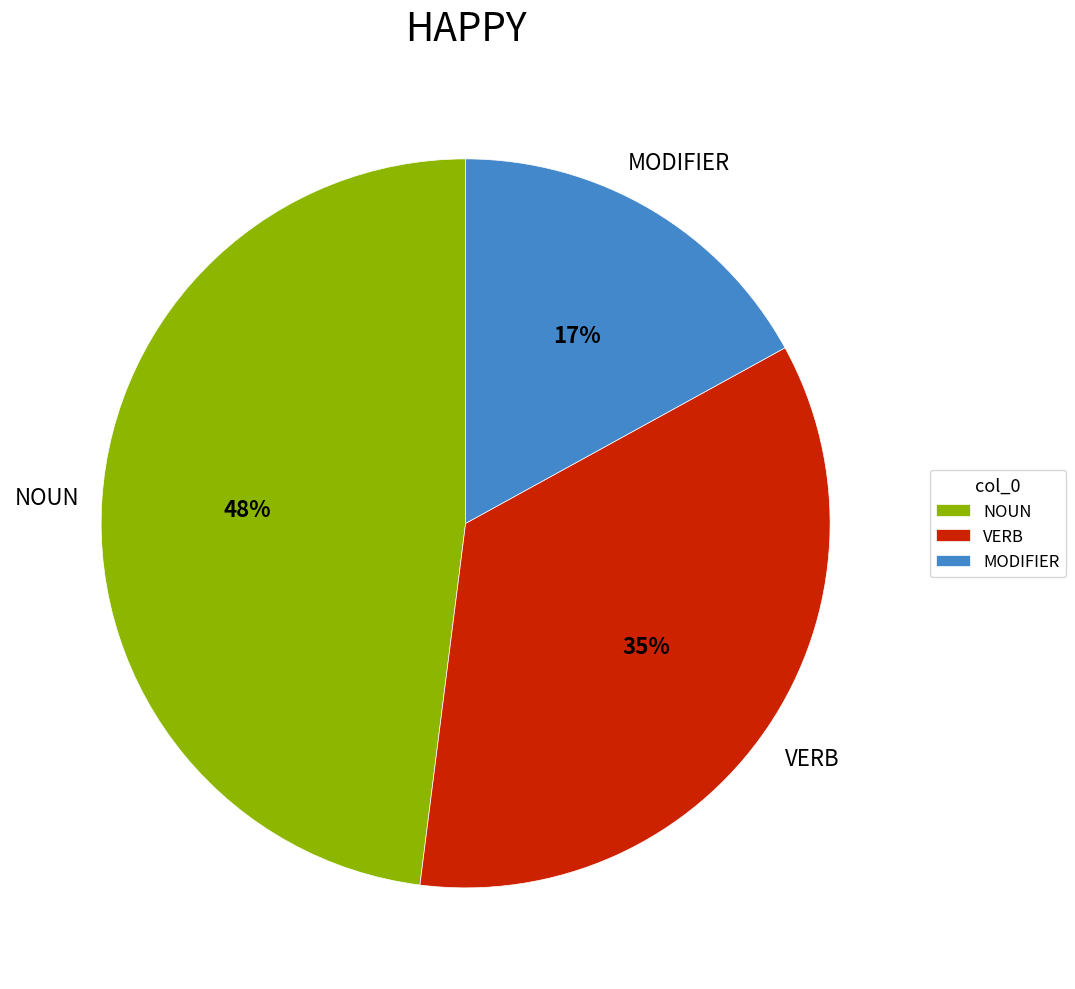

What is the smallest slice in the pie chart?

MODIFIER